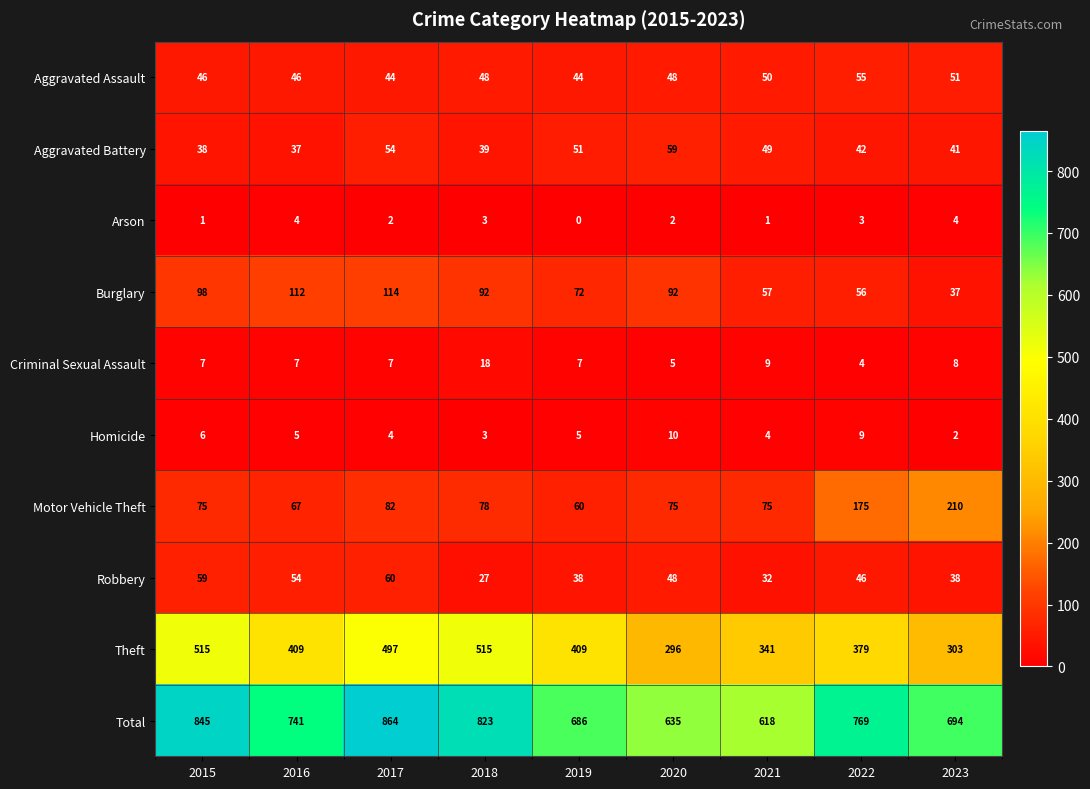

Which label corresponds to the largest value in the chart?

2017